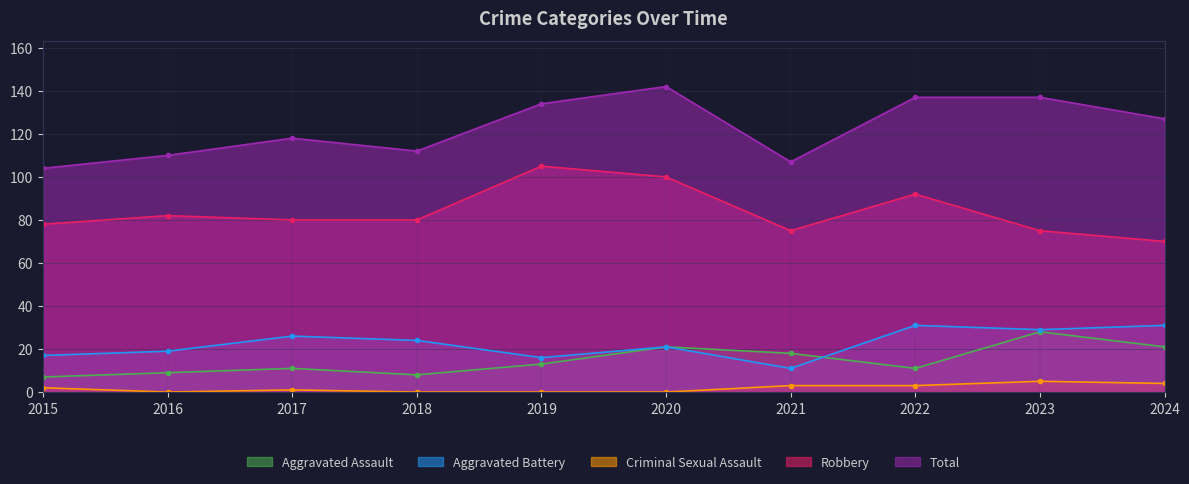

What is the minimum value for Total?

104